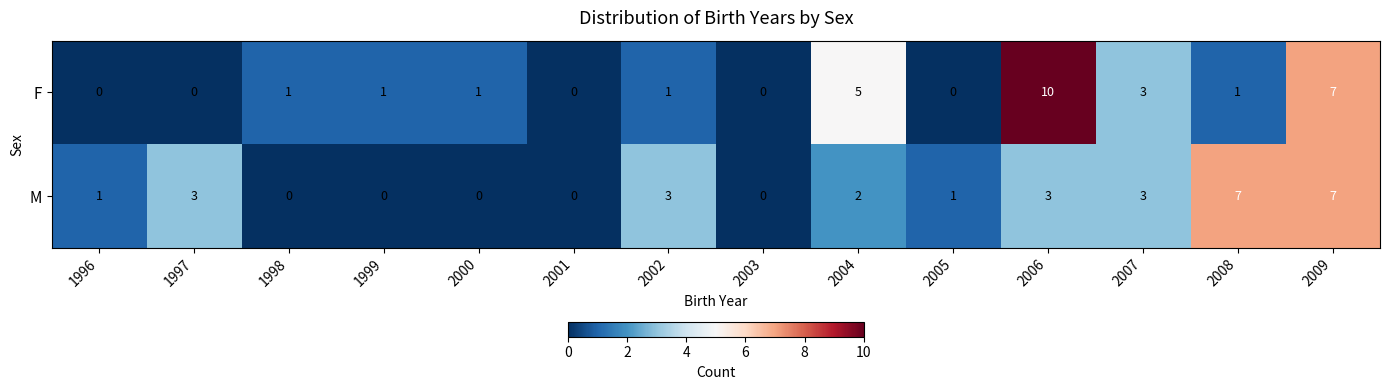

What value does the M series have at 2008?

7